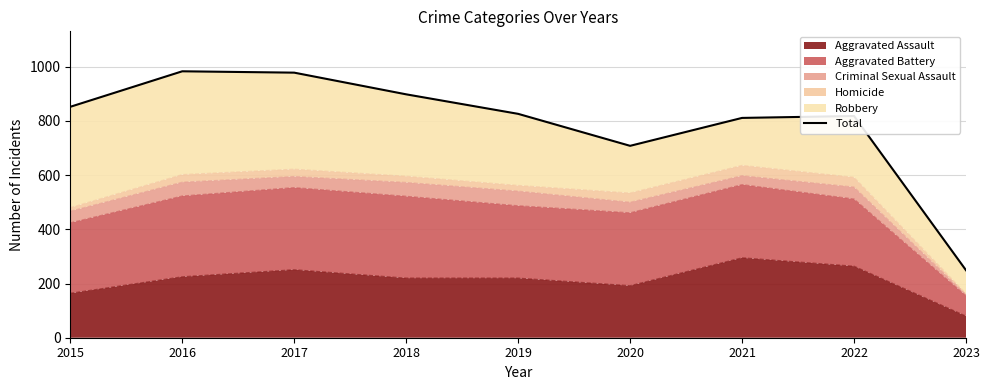

At which category does the chart reach its minimum across all series?

2023